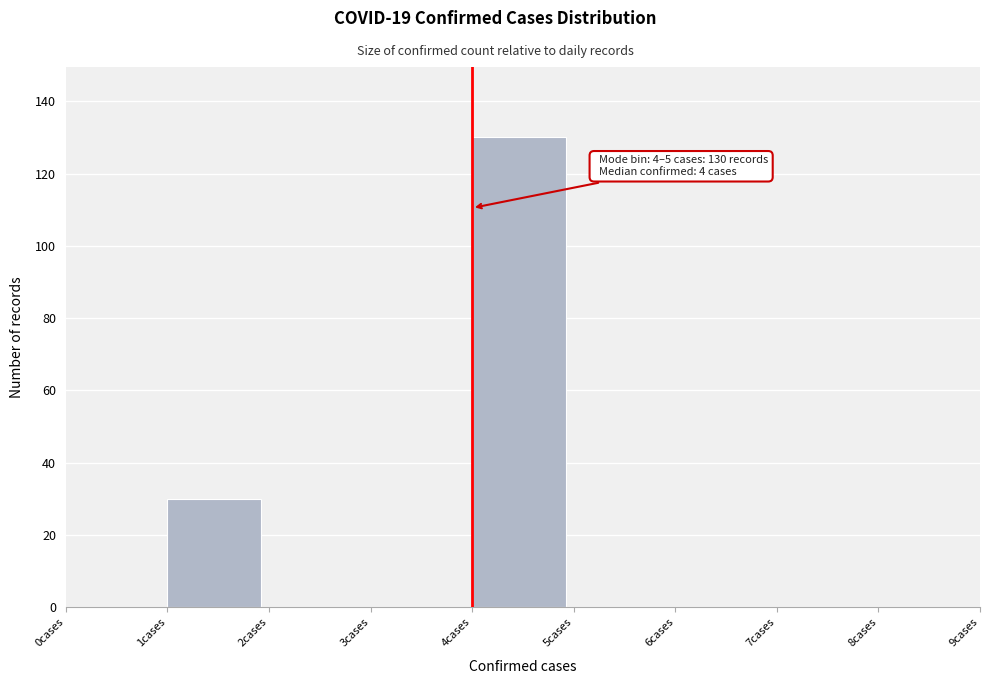

Over which range of the x-axis is the bar tallest?

4 to 5